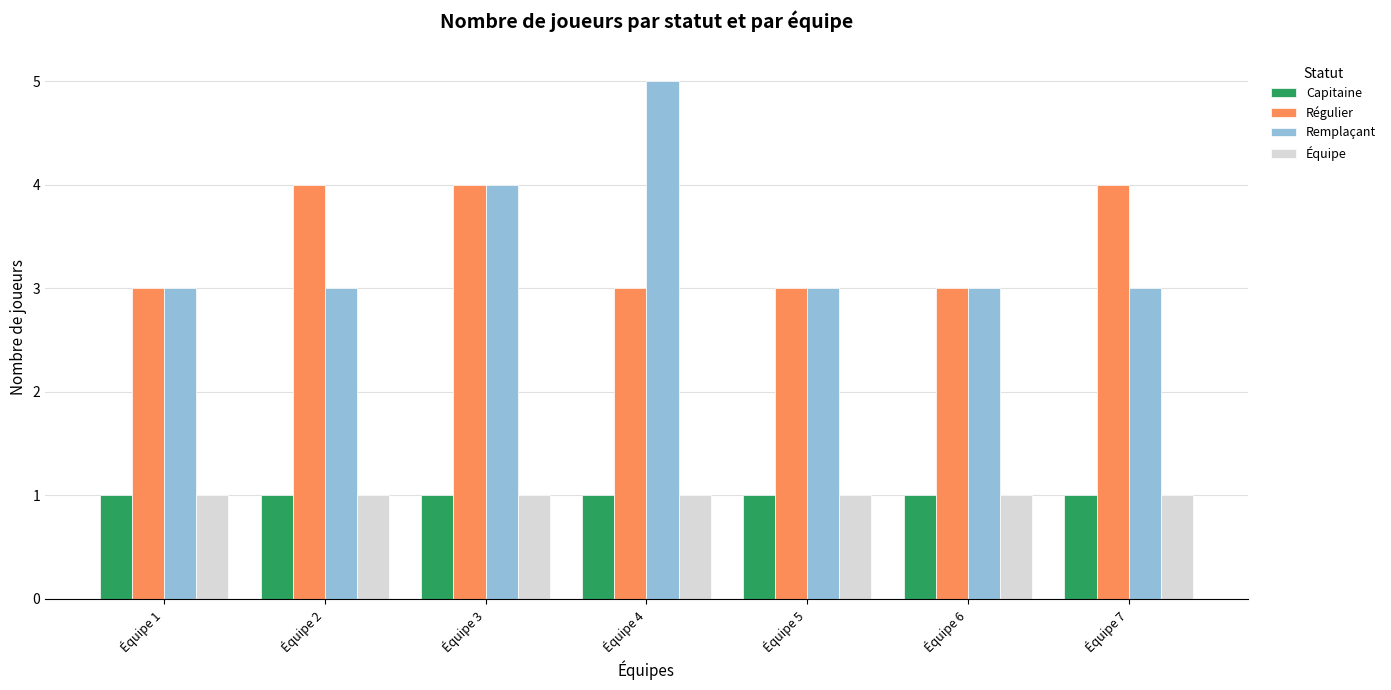

Reading left to right, list all the values displayed in this chart.

Capitaine: Équipe 1=1	Équipe 2=1	Équipe 3=1	Équipe 4=1	Équipe 5=1	Équipe 6=1	Équipe 7=1
Régulier: Équipe 1=3	Équipe 2=4	Équipe 3=4	Équipe 4=3	Équipe 5=3	Équipe 6=3	Équipe 7=4
Remplaçant: Équipe 1=3	Équipe 2=3	Équipe 3=4	Équipe 4=5	Équipe 5=3	Équipe 6=3	Équipe 7=3
Équipe: Équipe 1=1	Équipe 2=1	Équipe 3=1	Équipe 4=1	Équipe 5=1	Équipe 6=1	Équipe 7=1